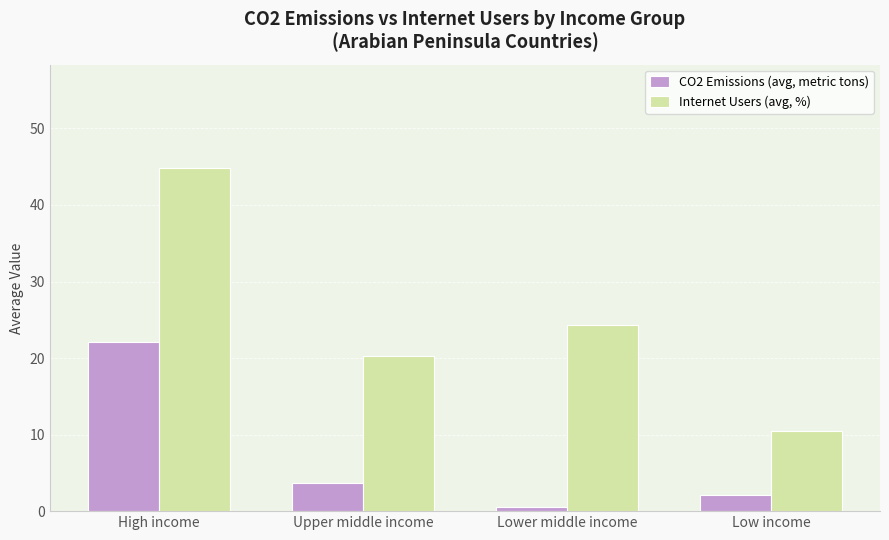

What position from the right is Low income?

1